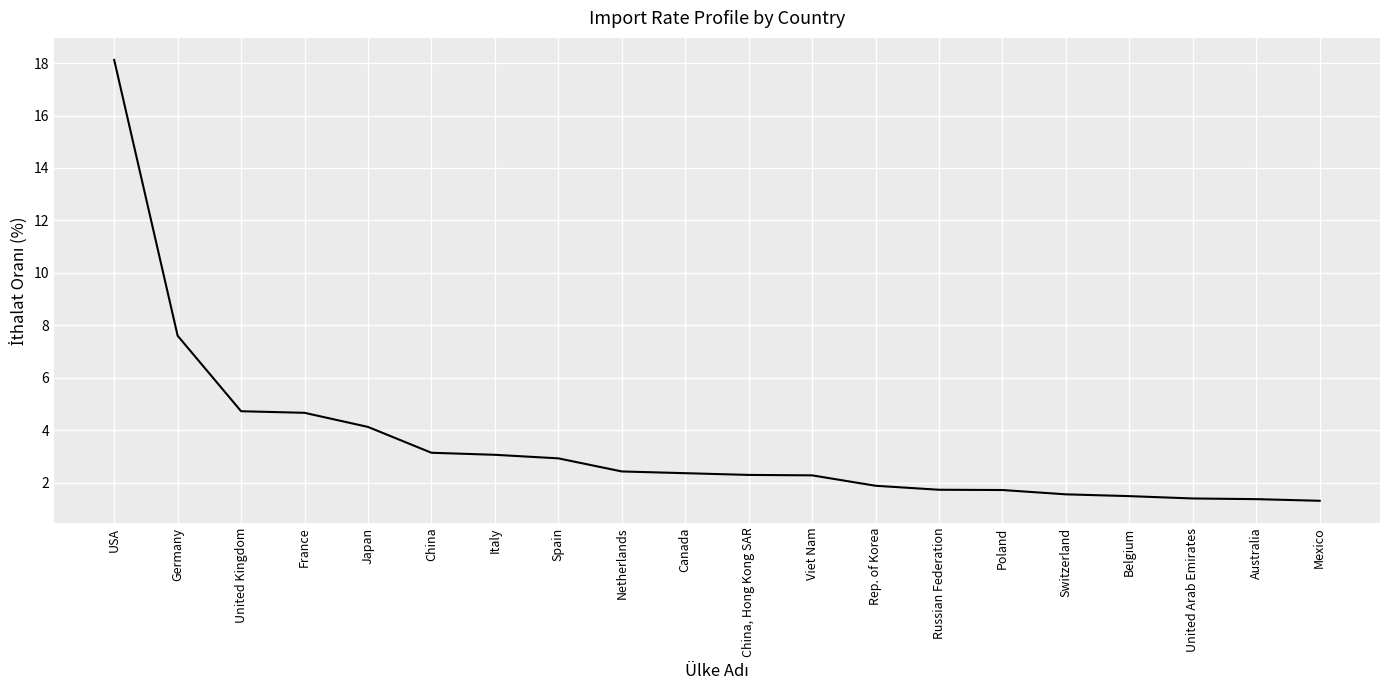

What position from the left is Canada?

10